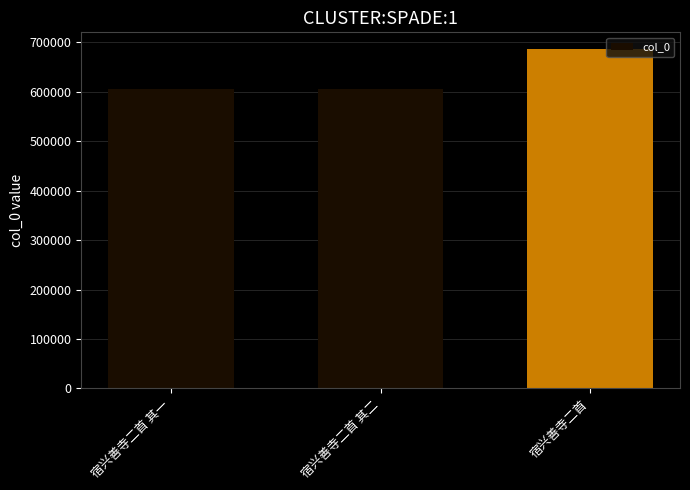

What is the value of the 1st bar from the left?

606055